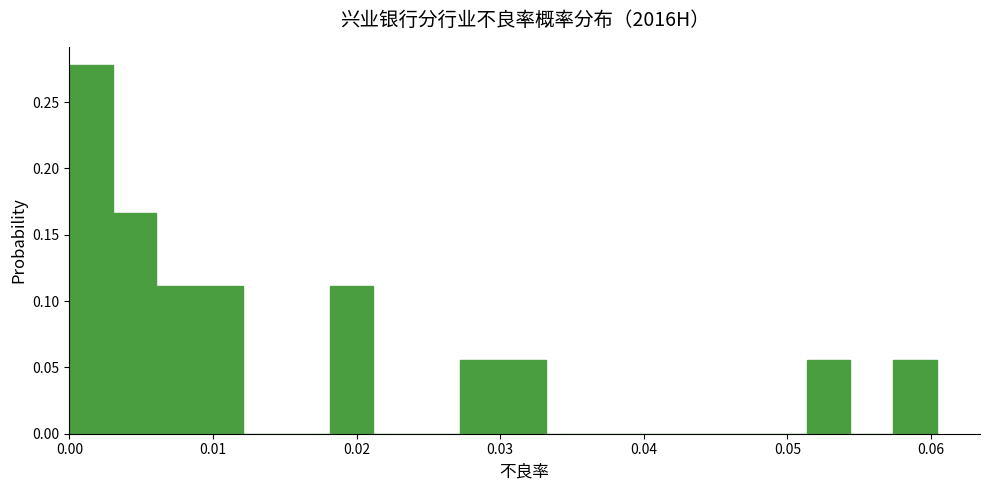

Read against the x-axis, roughly where is the centre of the tallest bar?

0.002